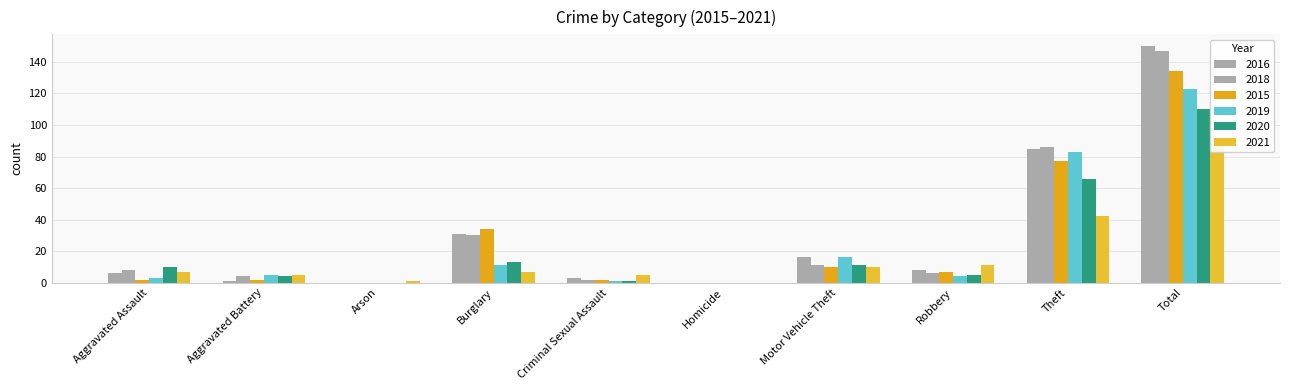

Rank the categories by 2020 value from highest to lowest.

Total, Theft, Burglary, Motor Vehicle Theft, Aggravated Assault, Robbery, Aggravated Battery, Criminal Sexual Assault, Arson, Homicide